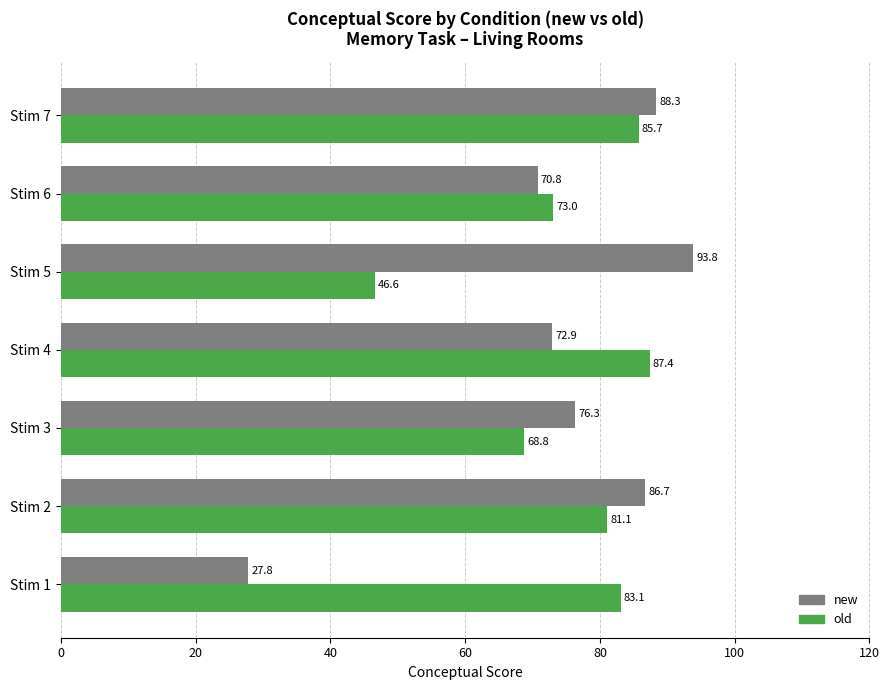

How many values in the new series are below 76?

3